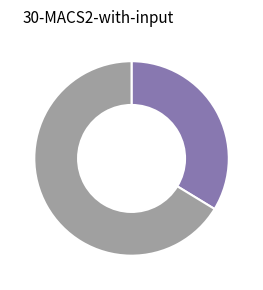

Is there a majority slice in this chart?

Yes